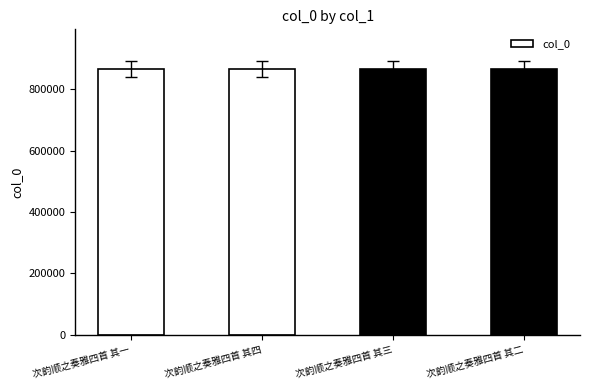

What is the label of the 4th bar from the left?

次韵顺之奏雅四首 其二